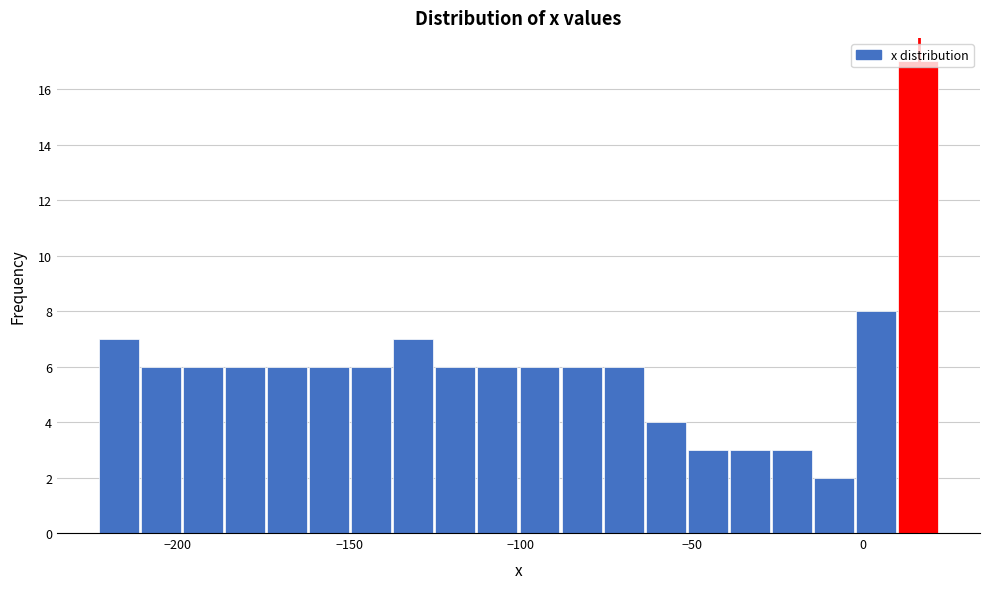

Around what value on the x-axis is the tallest bar? Give the approximate position of its centre, as read against the axis.

15